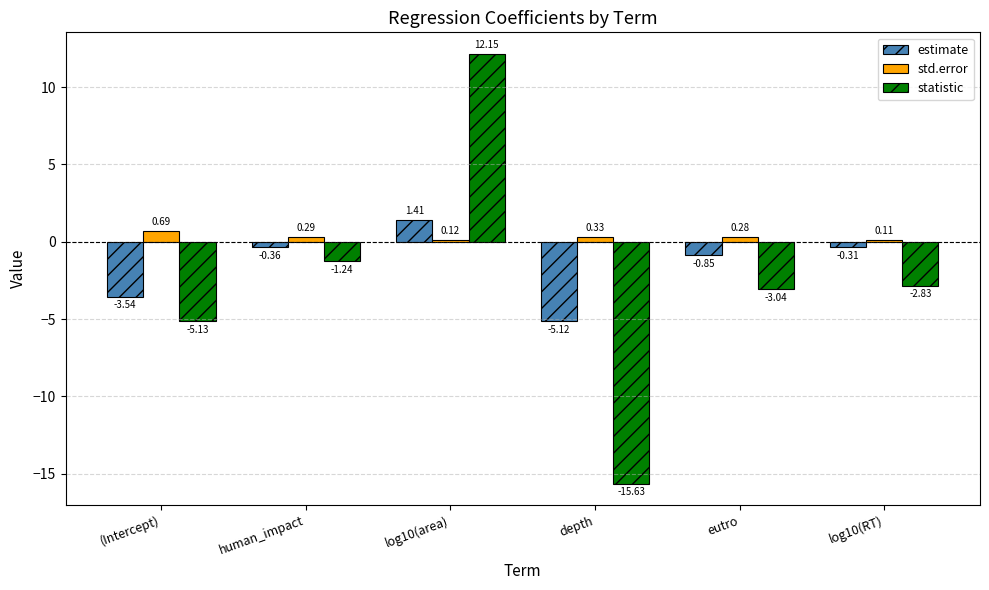

List the series in order of their peak value, lowest first.

std.error, estimate, statistic